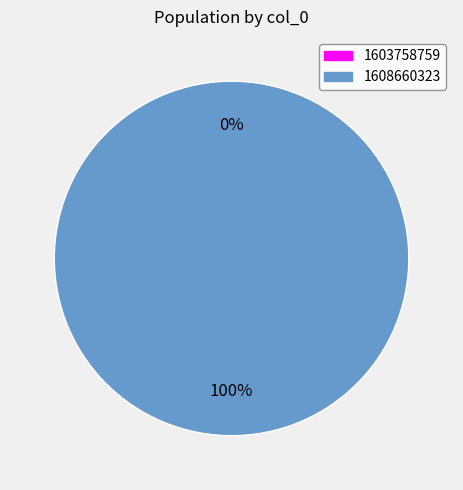

To the nearest percent, what is the average slice percentage?

50%